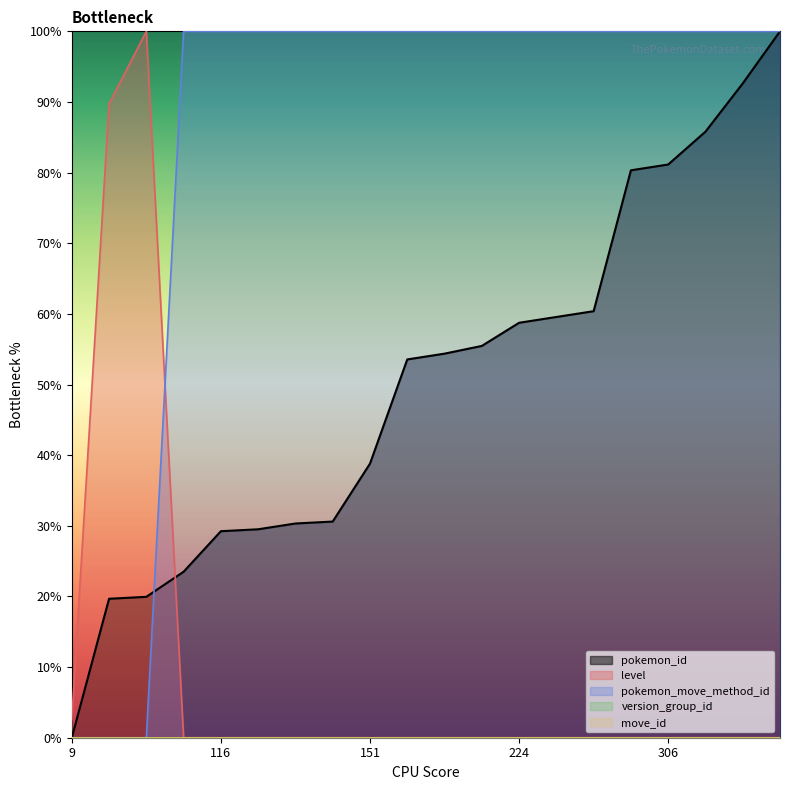

Reading left to right, list all the values displayed in this chart.

pokemon_id: 0.0	19.7	19.9	23.5	29.2	29.5	30.3	30.6	38.8	53.6	54.4	55.5	58.7	59.6	60.4	80.3	81.1	85.8	92.6	100.0
level: 2.6	89.7	100.0	0.0	0.0	0.0	0.0	0.0	0.0	0.0	0.0	0.0	0.0	0.0	0.0	0.0	0.0	0.0	0.0	0.0
pokemon_move_method_id: 0.0	0.0	0.0	100.0	100.0	100.0	100.0	100.0	100.0	100.0	100.0	100.0	100.0	100.0	100.0	100.0	100.0	100.0	100.0	100.0